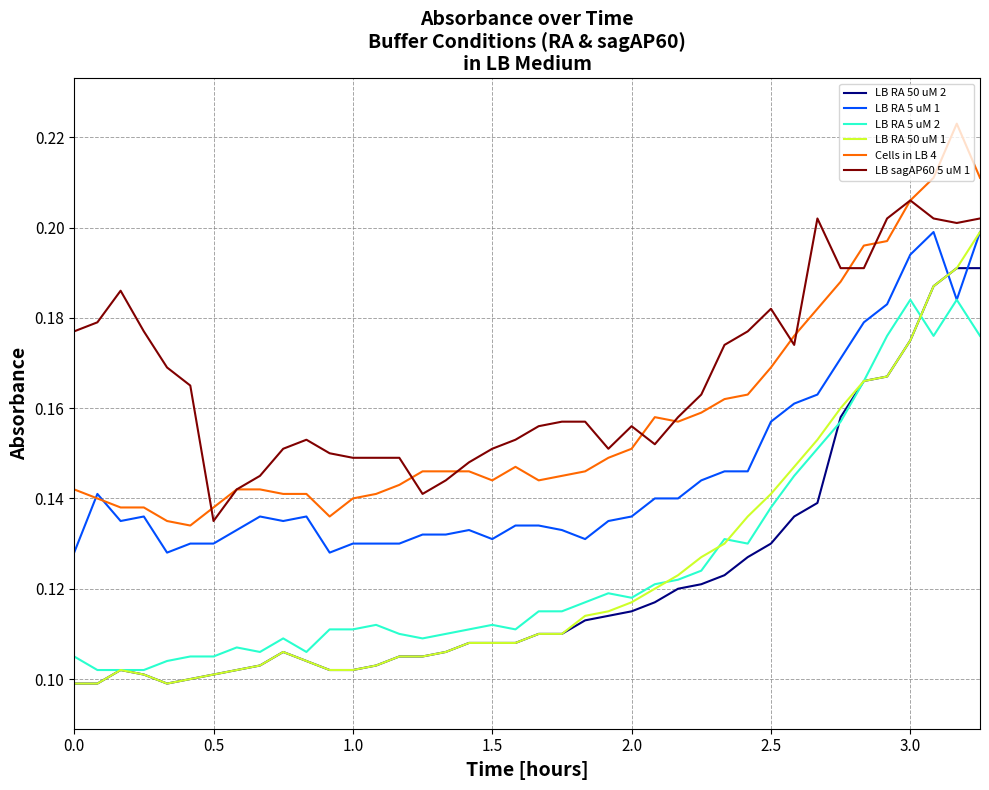

Which series has the largest total across all categories?

LB sagAP60 5 uM 1